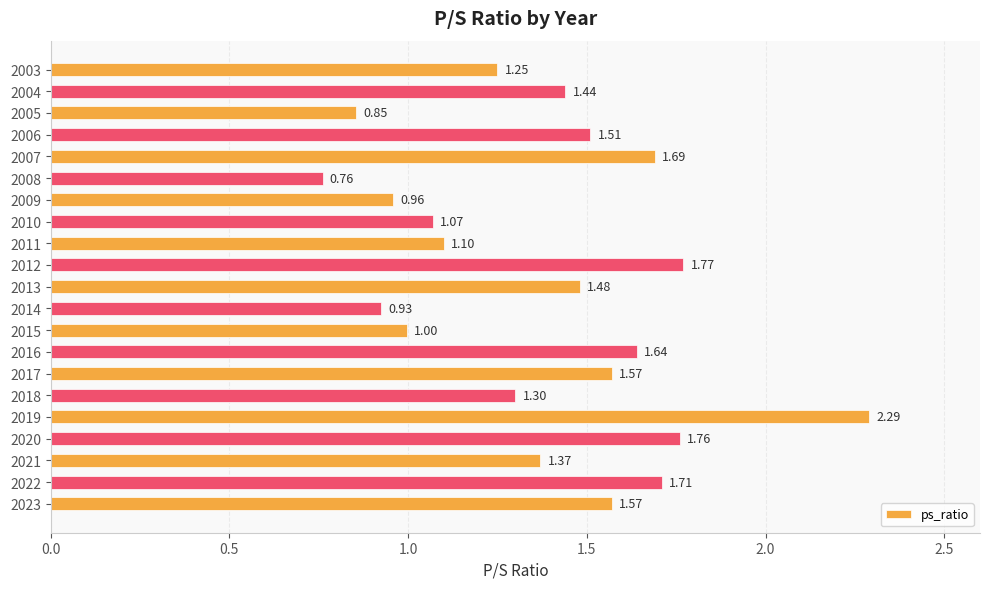

Count the number of categories in the chart.

21